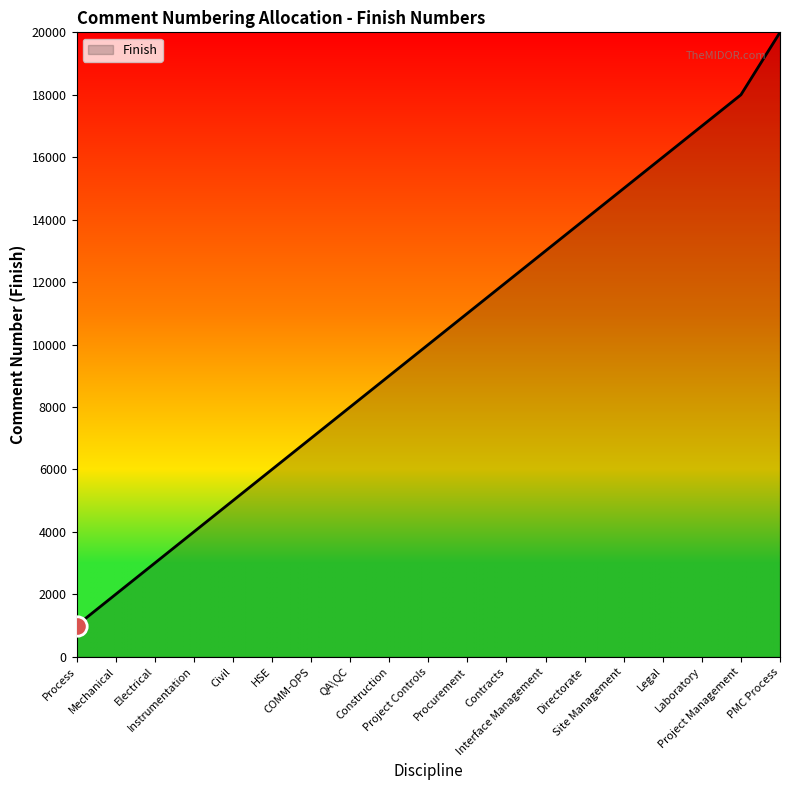

Reading left to right, what are all the values shown in this chart?

Process=1000	Mechanical=2000	Electrical=3000	Instrumentation=4000	Civil=5000	HSE=6000	COMM-OPS=7000	QA\QC=8000	Construction=9000	Project Controls=10000	Procurement=11000	Contracts=12000	Interface Management=13000	Directorate=14000	Site Management=15000	Legal=16000	Laboratory=17000	Project Management=18000	PMC Process=20000